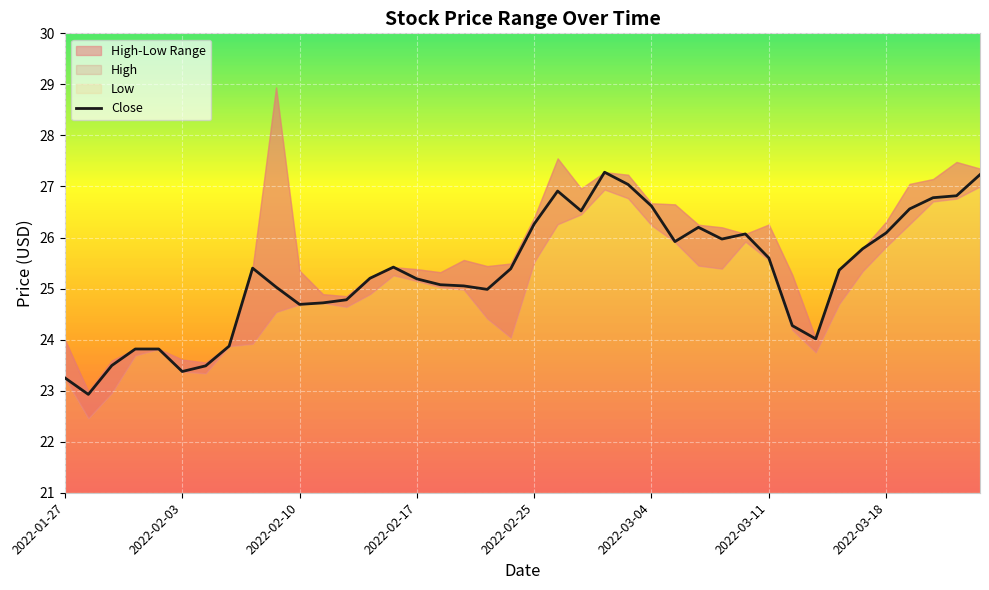

What is the maximum value for Close?

27.3